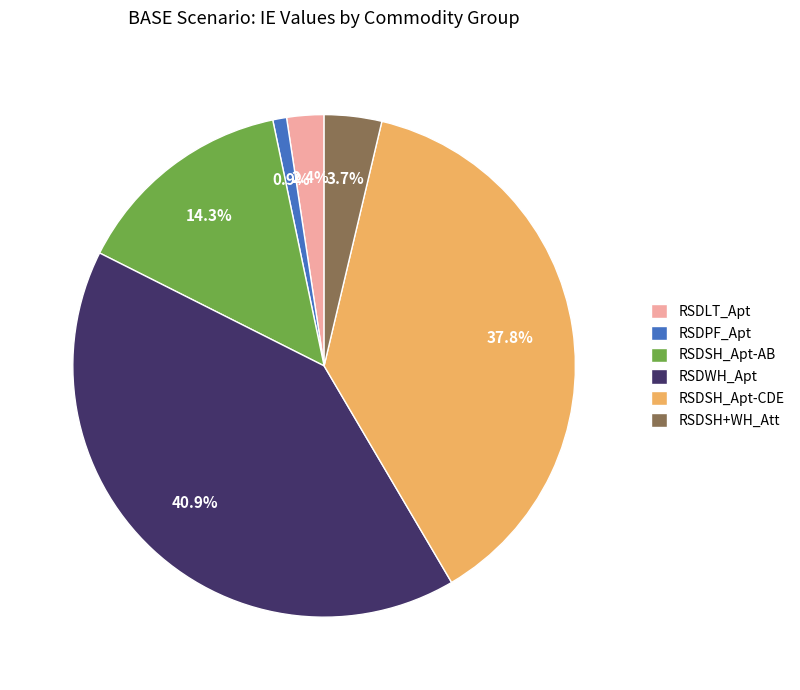

Is there a majority slice in this chart?

No